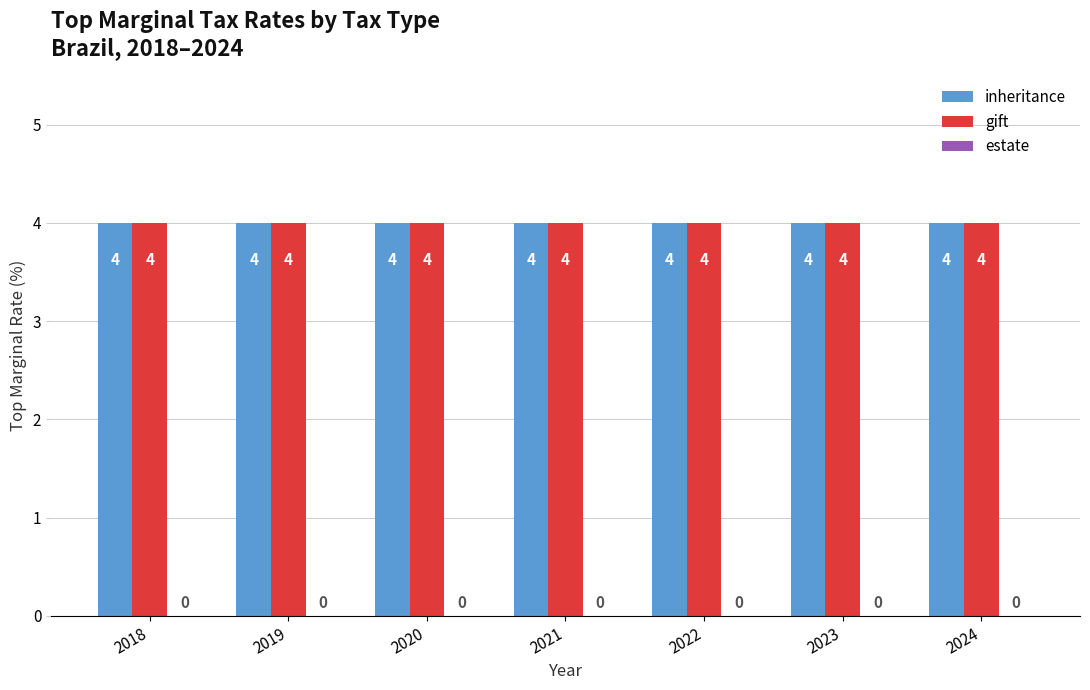

What is the total value across all series at 2020?

8